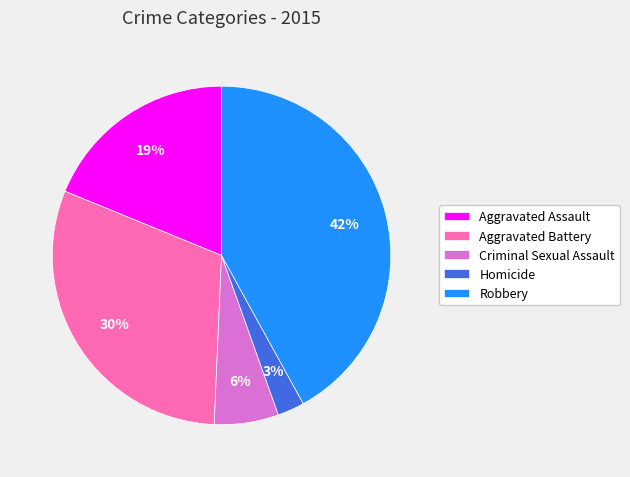

Rank the categories by value from lowest to highest.

Homicide, Criminal Sexual Assault, Aggravated Assault, Aggravated Battery, Robbery